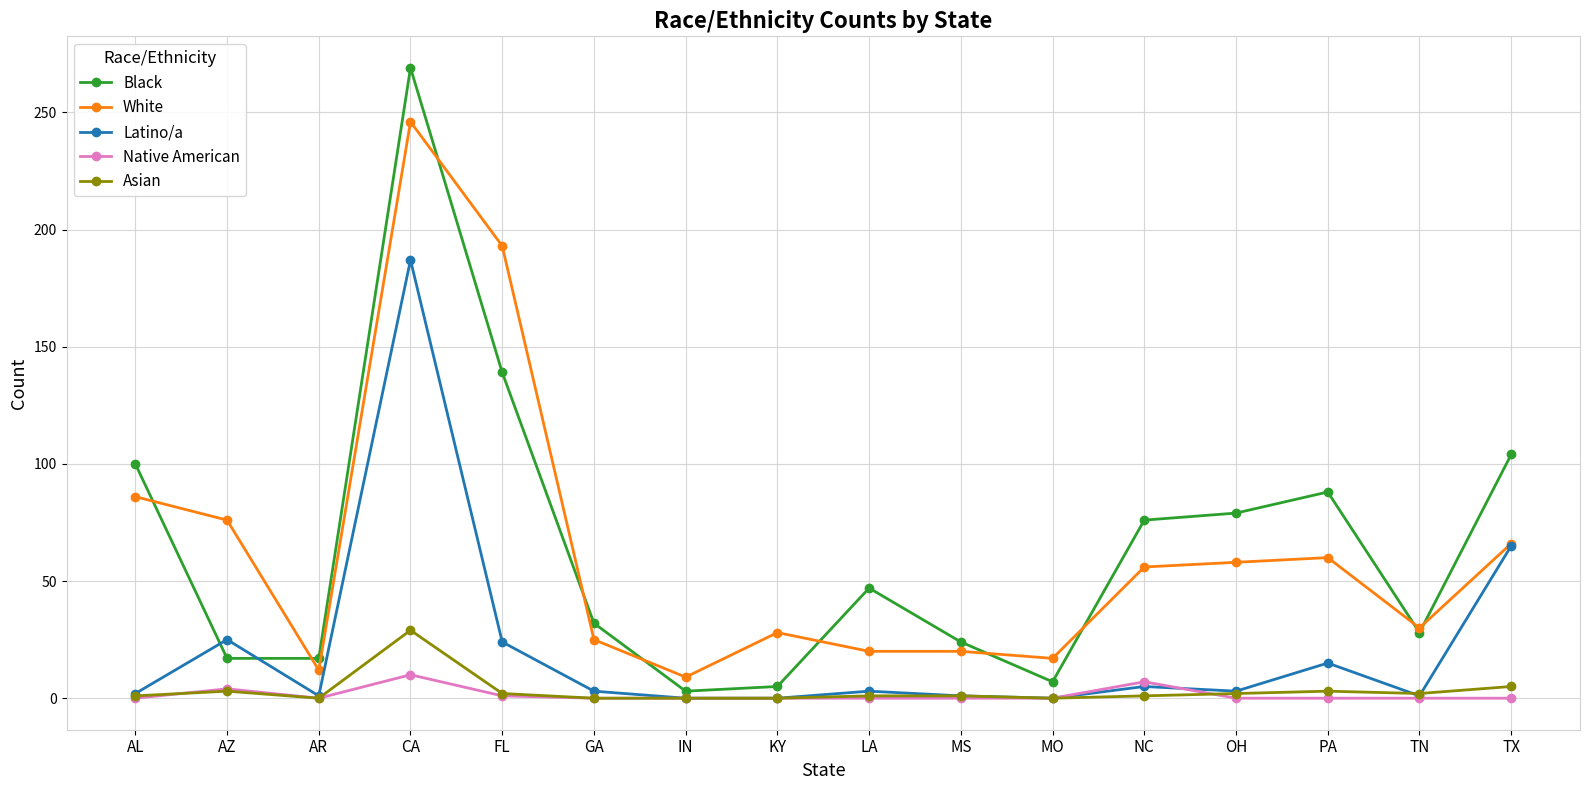

True or false: Asian and White intersect in this chart.

False